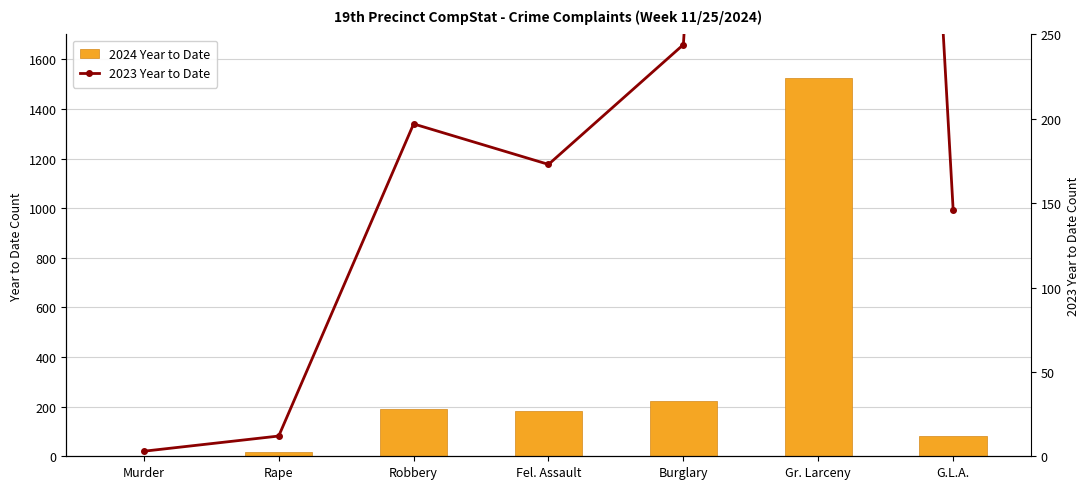

How many groups of bars are there?

7